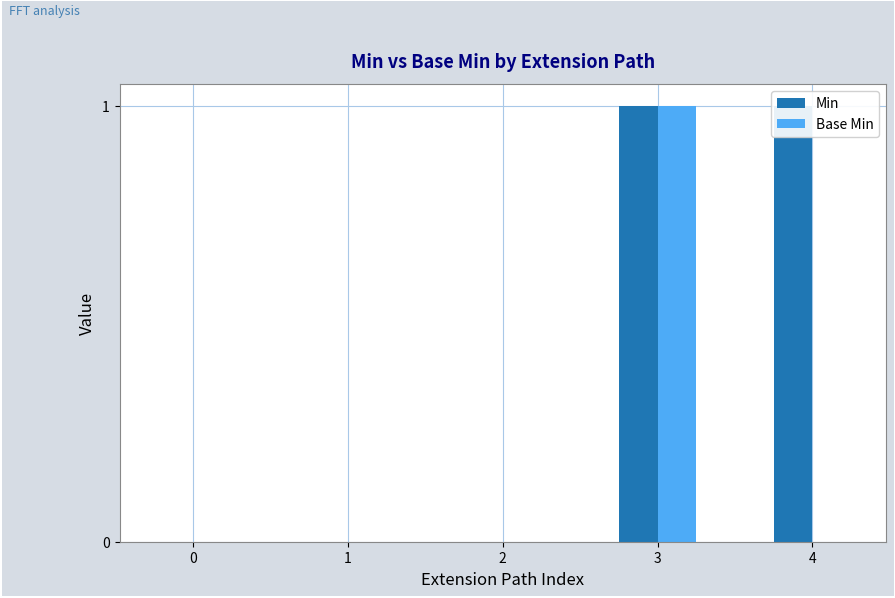

Is it true that Min equals 1 at 4?

True